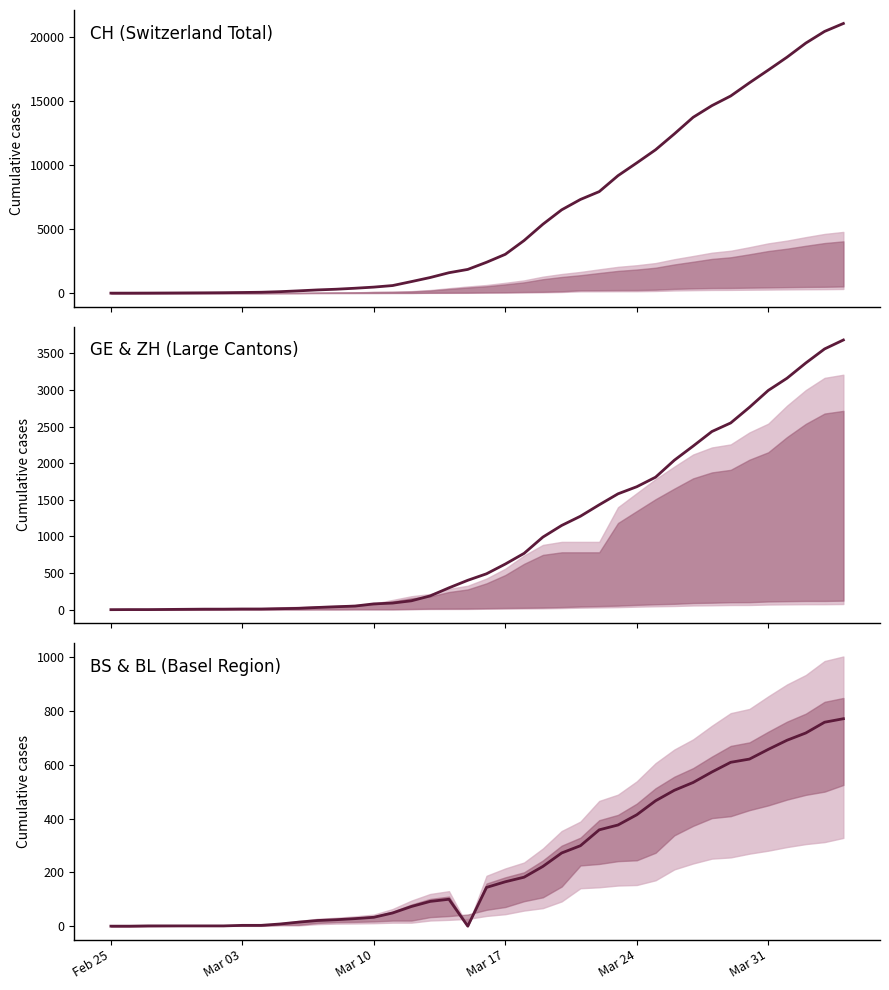

Is the value of BS at 20 greater than the value of GE at 28?

No